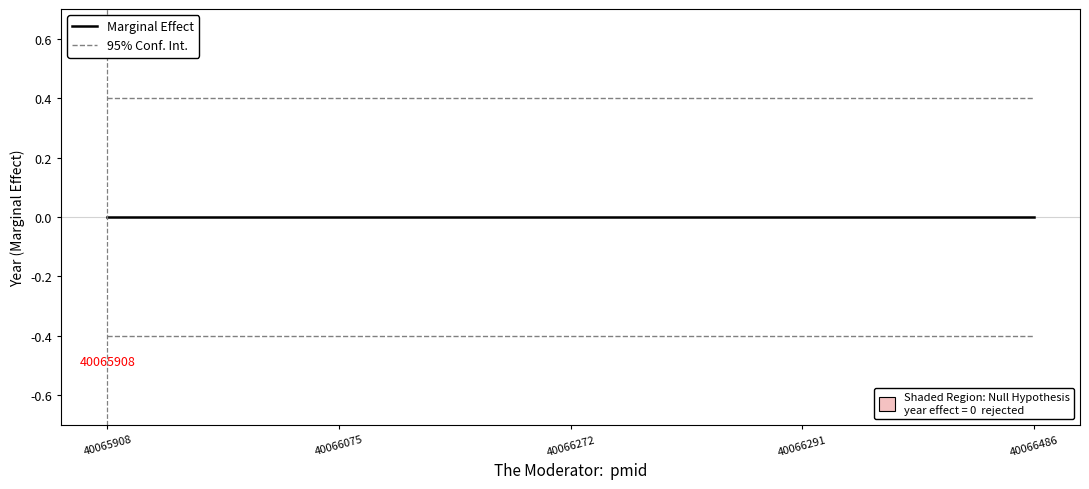

Between 40065908 and 40066272, which series saw the biggest shift?

Marginal Effect